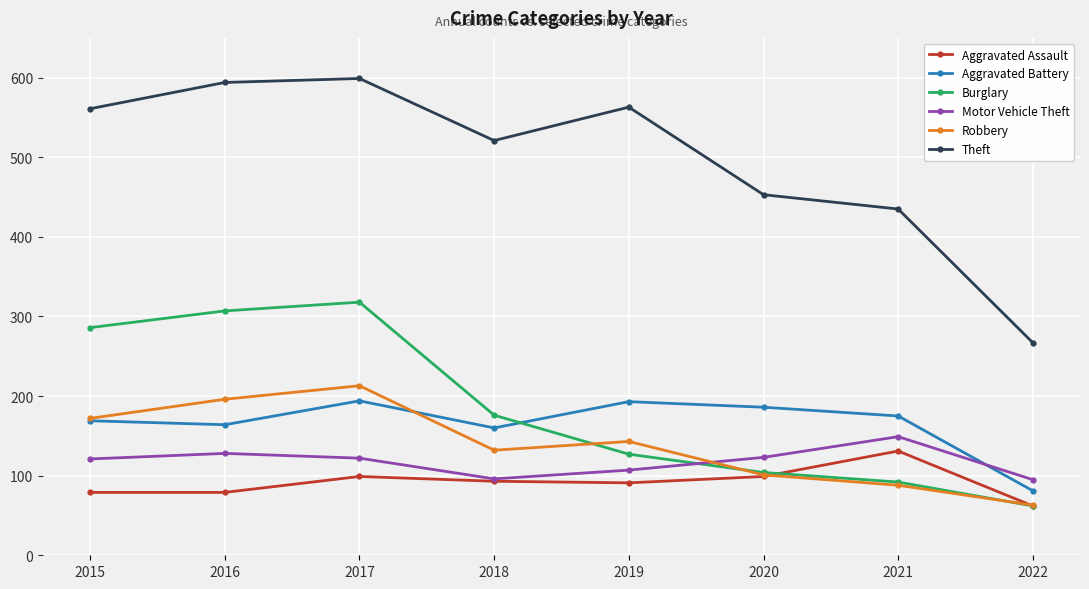

What is the value of the Robbery point at the 5th from the left?

143